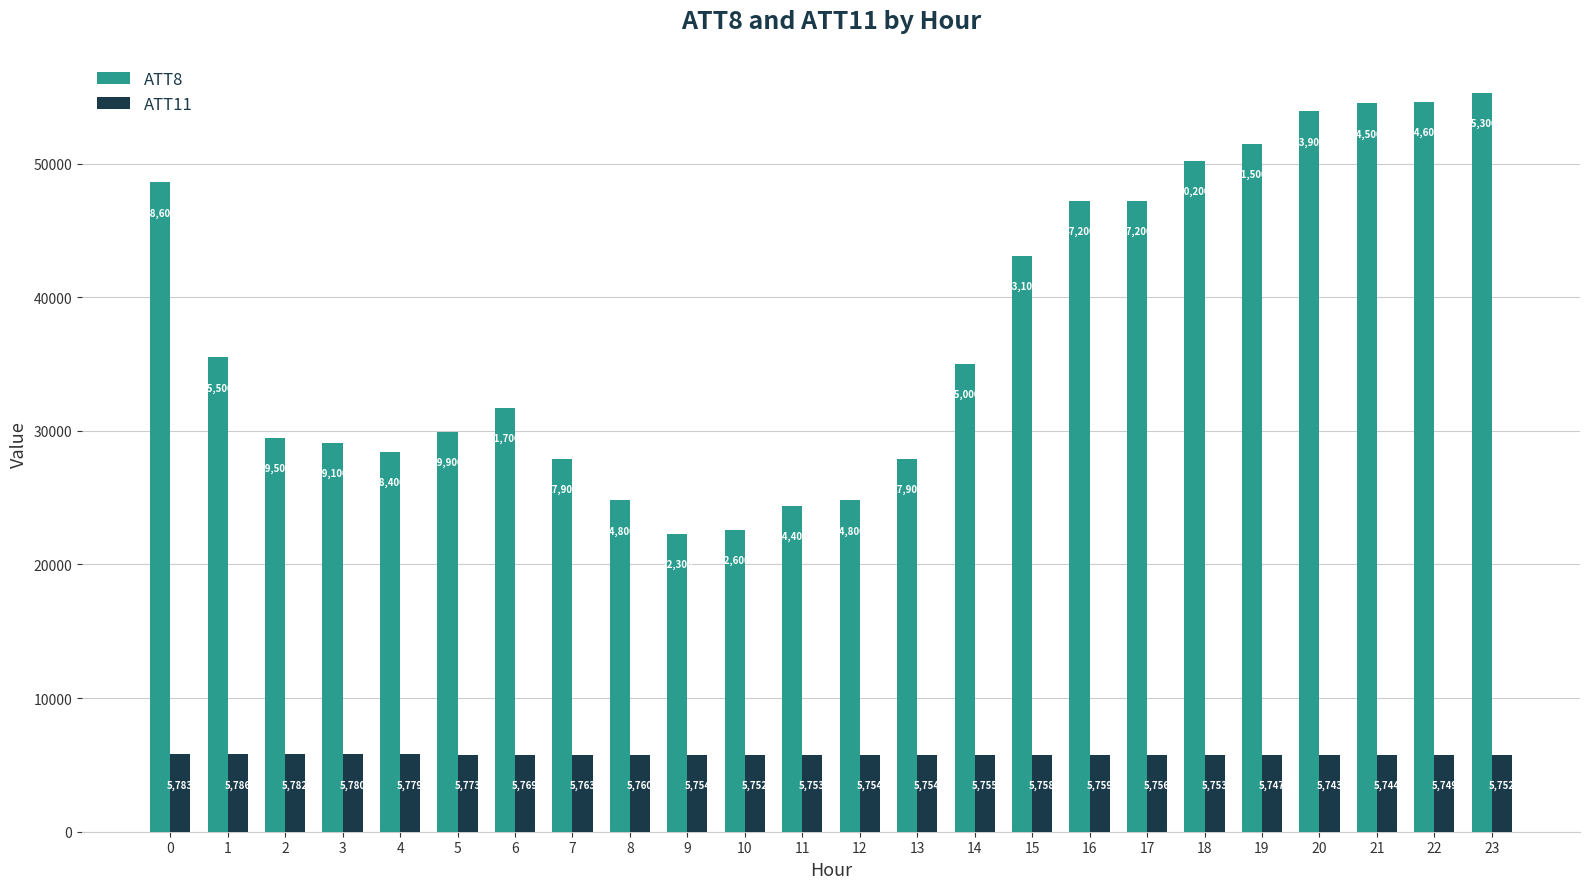

Where is ATT8 nearest to the value 38800?

1